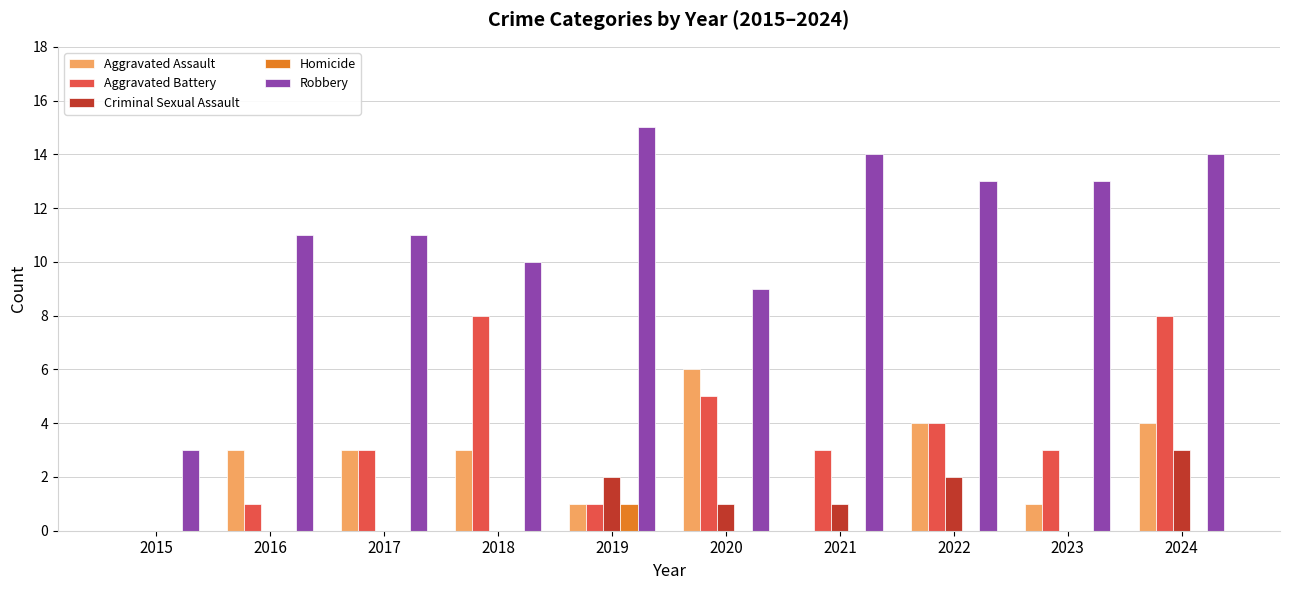

Where is Aggravated Battery nearest to the value 4?

2022